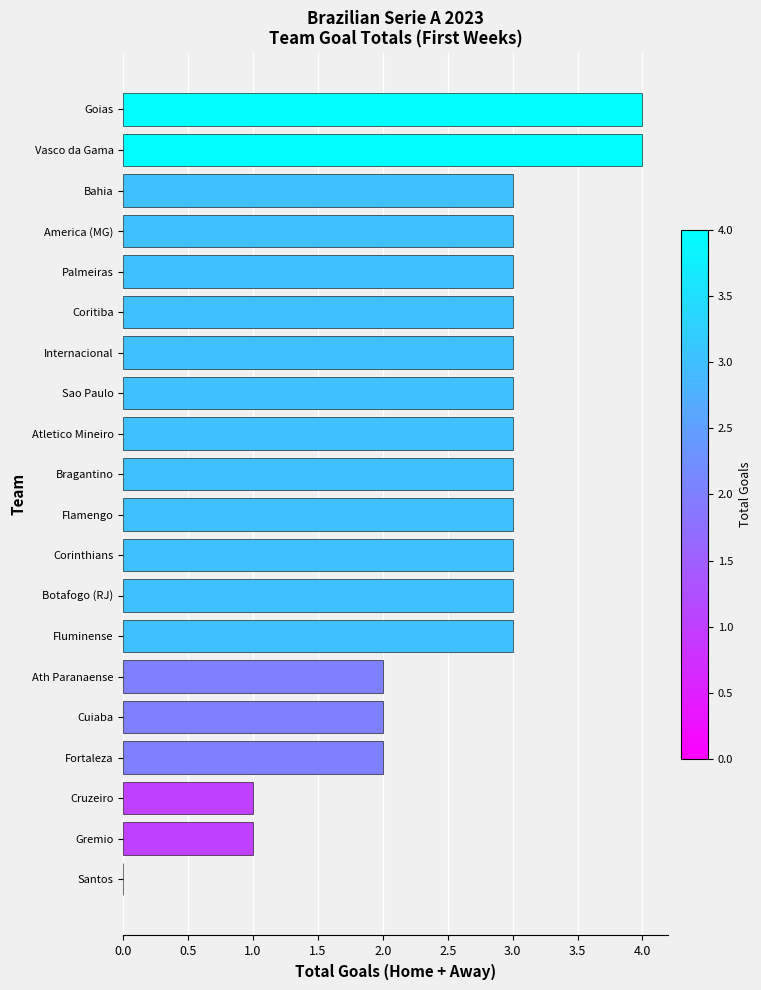

True or false: the data shows 2 at Bragantino.

False